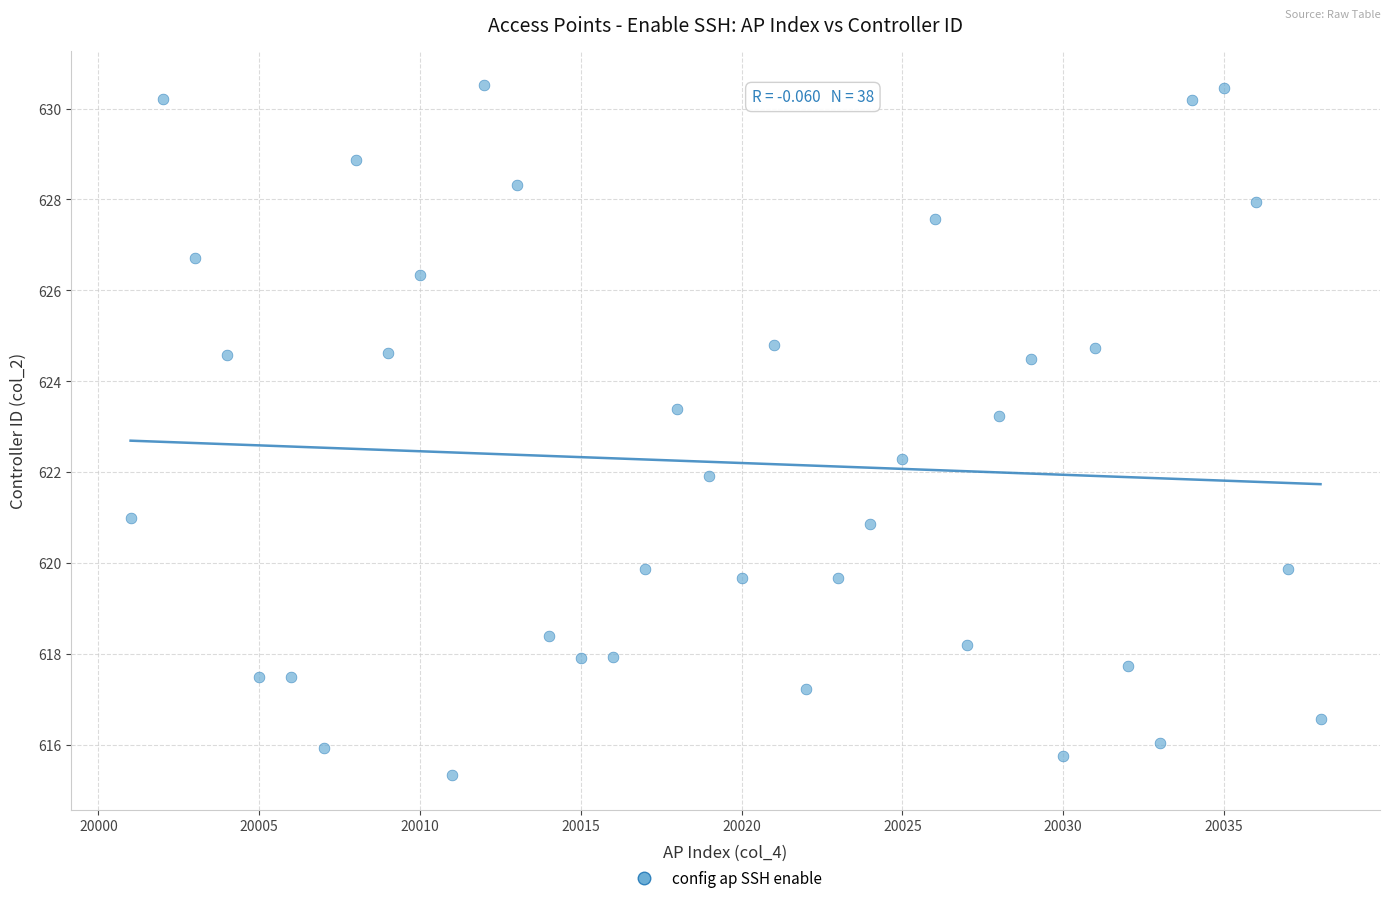

What is the range of X values (max minus min)?

37.0